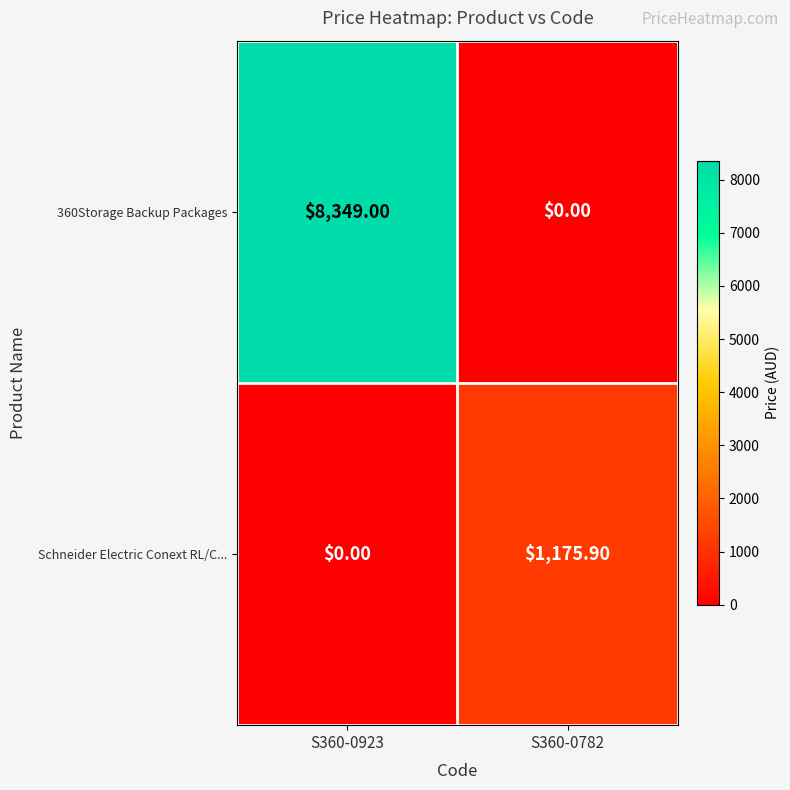

How many data points does each series have?

2